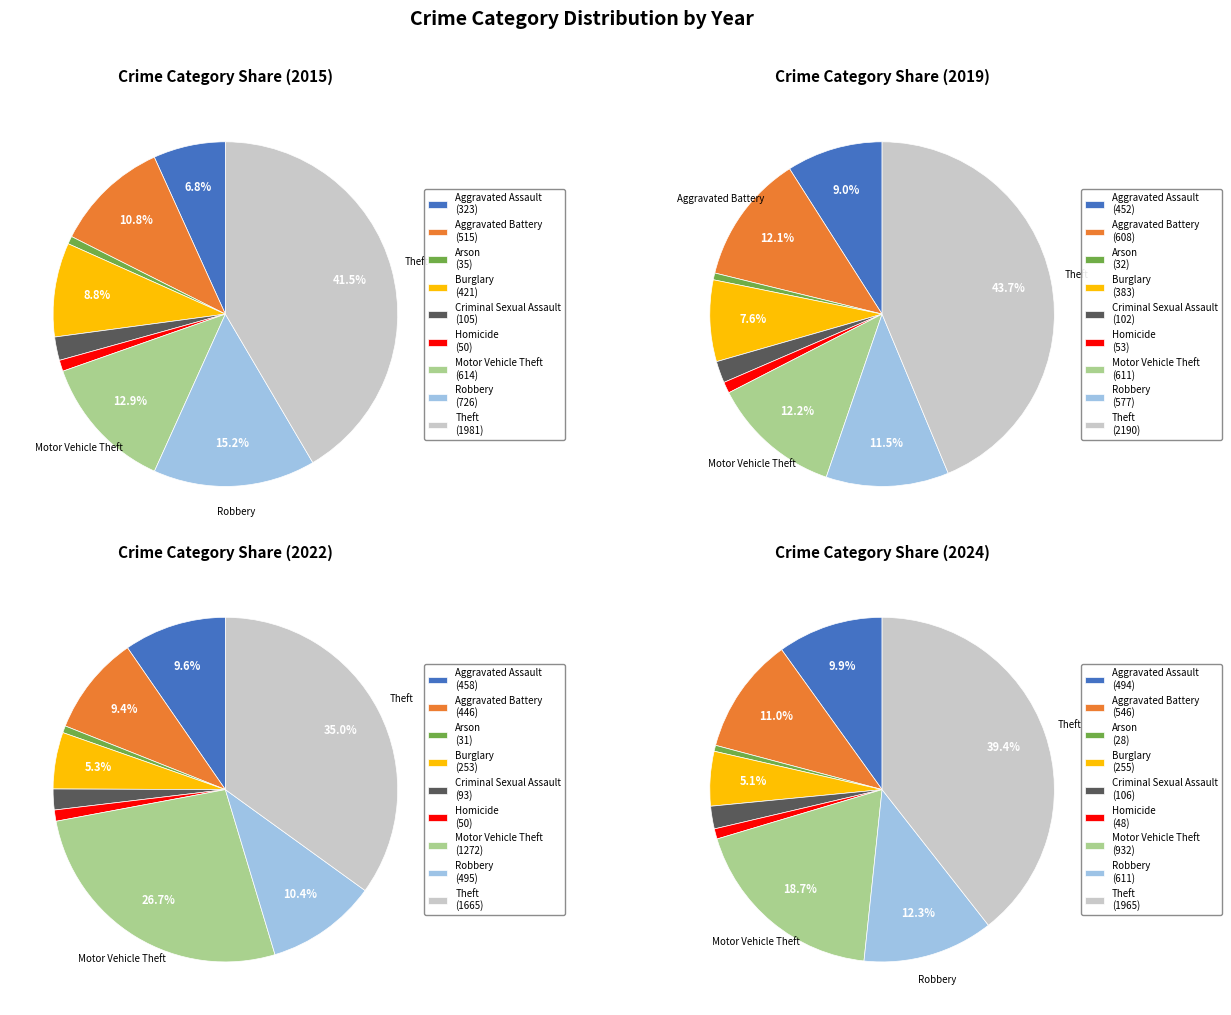

To the nearest percent, what percentage of the pie is Homicide?

1%